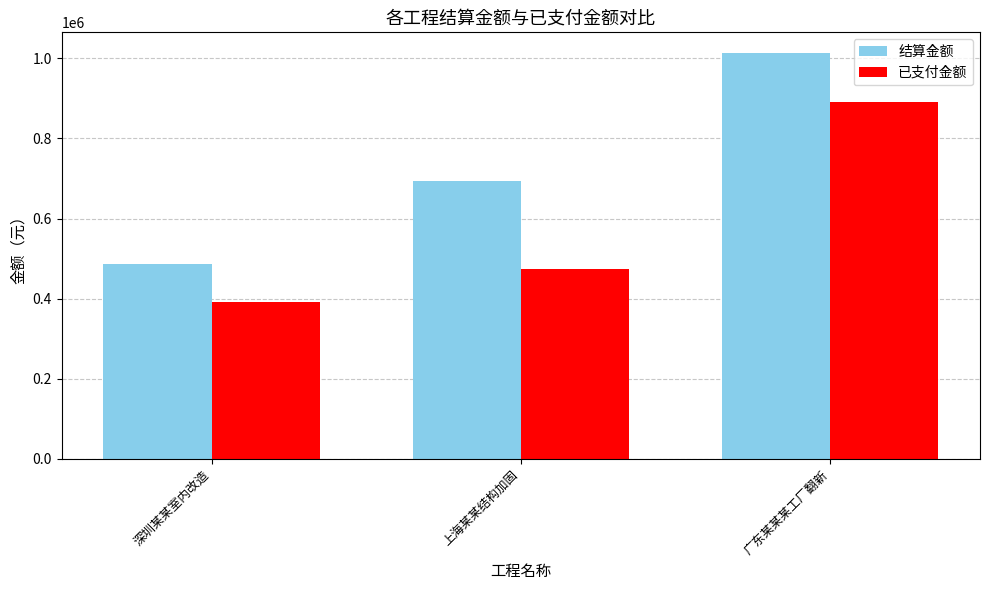

How many groups of bars are there?

3